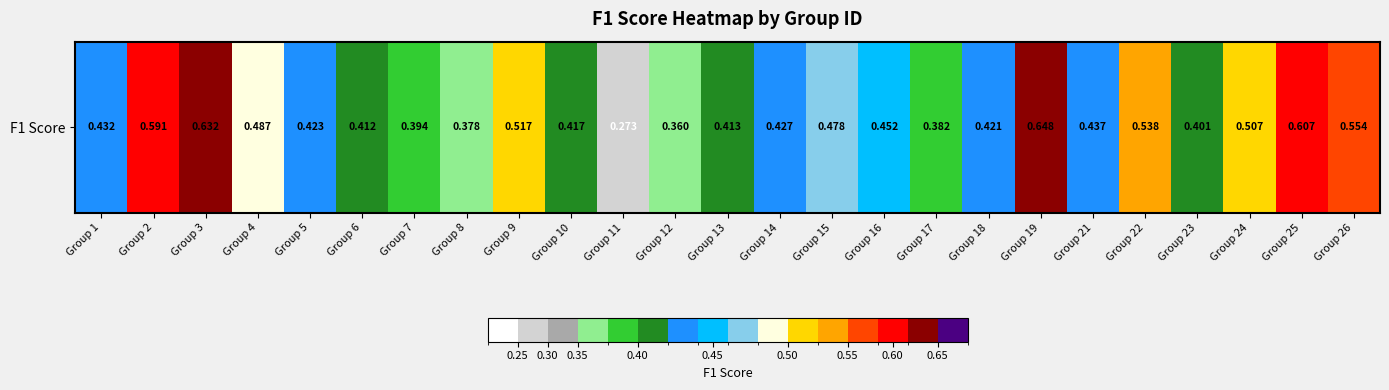

Reading left to right, extract all data points from this chart.

Group 1=0.4	Group 2=0.6	Group 3=0.6	Group 4=0.5	Group 5=0.4	Group 6=0.4	Group 7=0.4	Group 8=0.4	Group 9=0.5	Group 10=0.4	Group 11=0.3	Group 12=0.4	Group 13=0.4	Group 14=0.4	Group 15=0.5	Group 16=0.5	Group 17=0.4	Group 18=0.4	Group 19=0.6	Group 21=0.4	Group 22=0.5	Group 23=0.4	Group 24=0.5	Group 25=0.6	Group 26=0.6